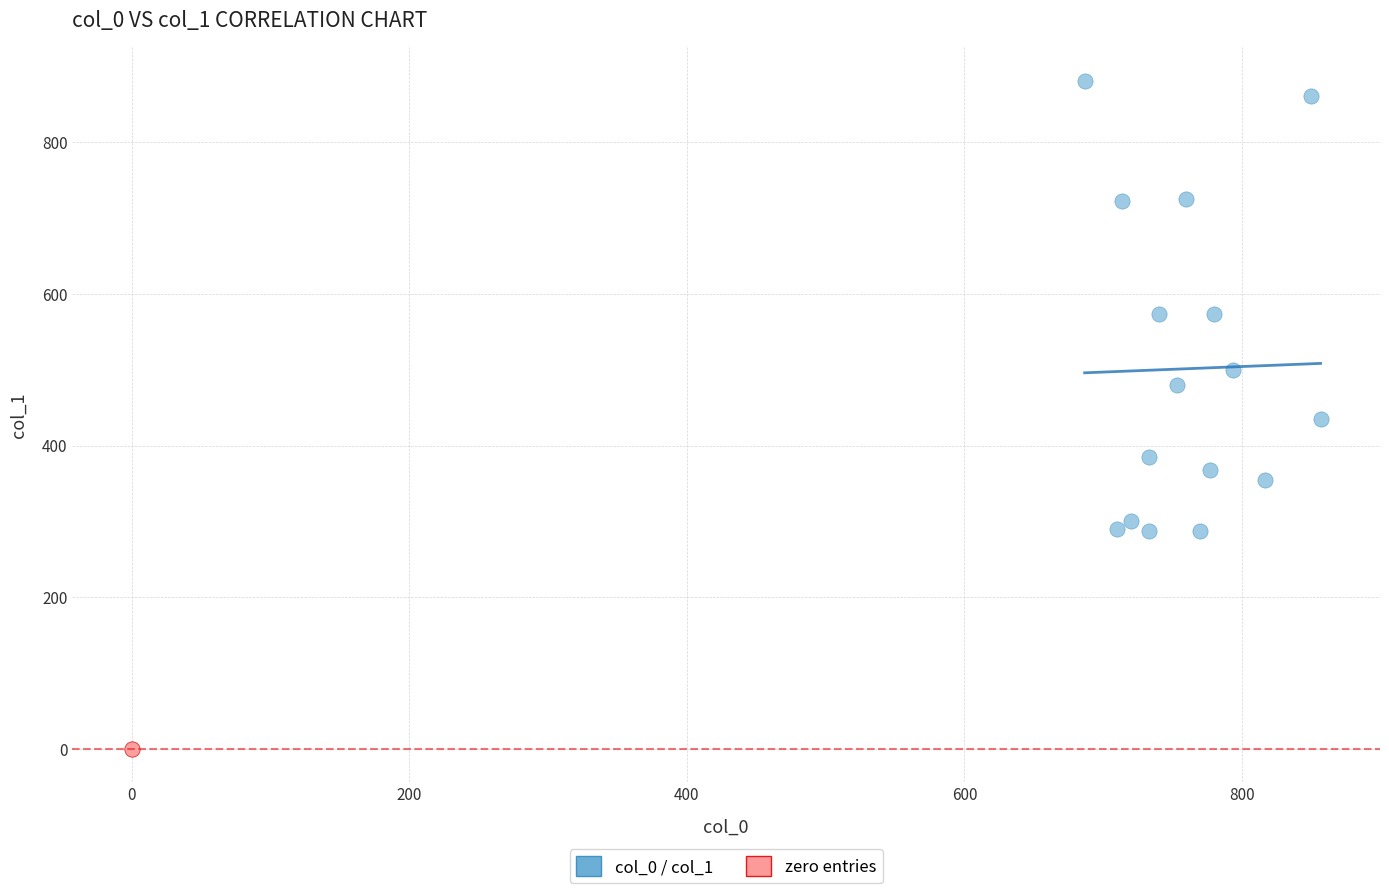

Which series reaches the minimum Y coordinate?

zero entries